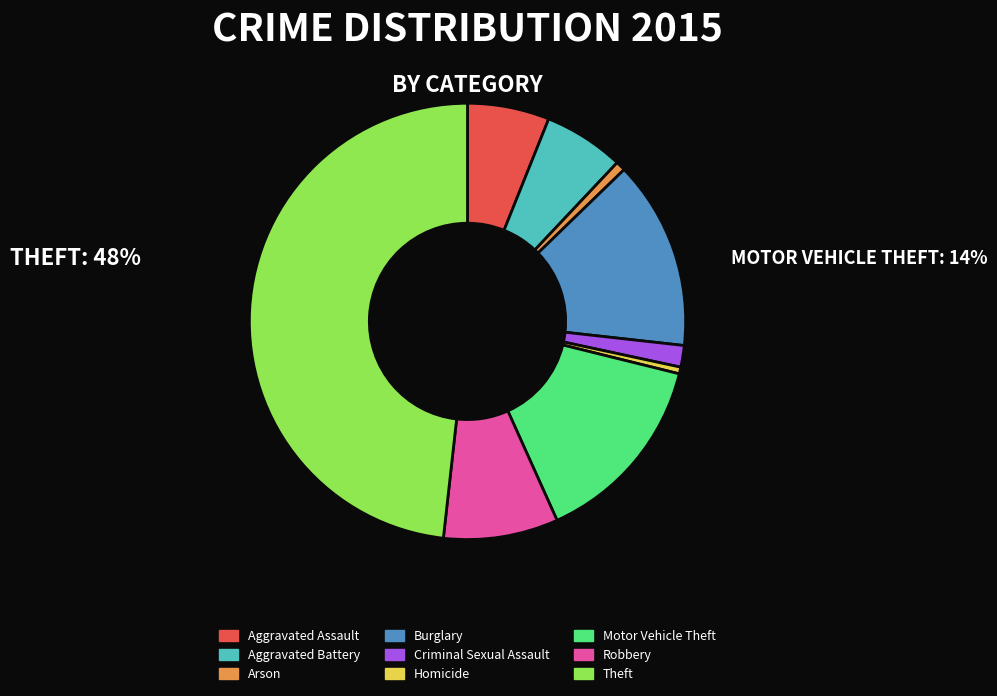

True or false: Aggravated Assault accounts for 20% of the total.

False